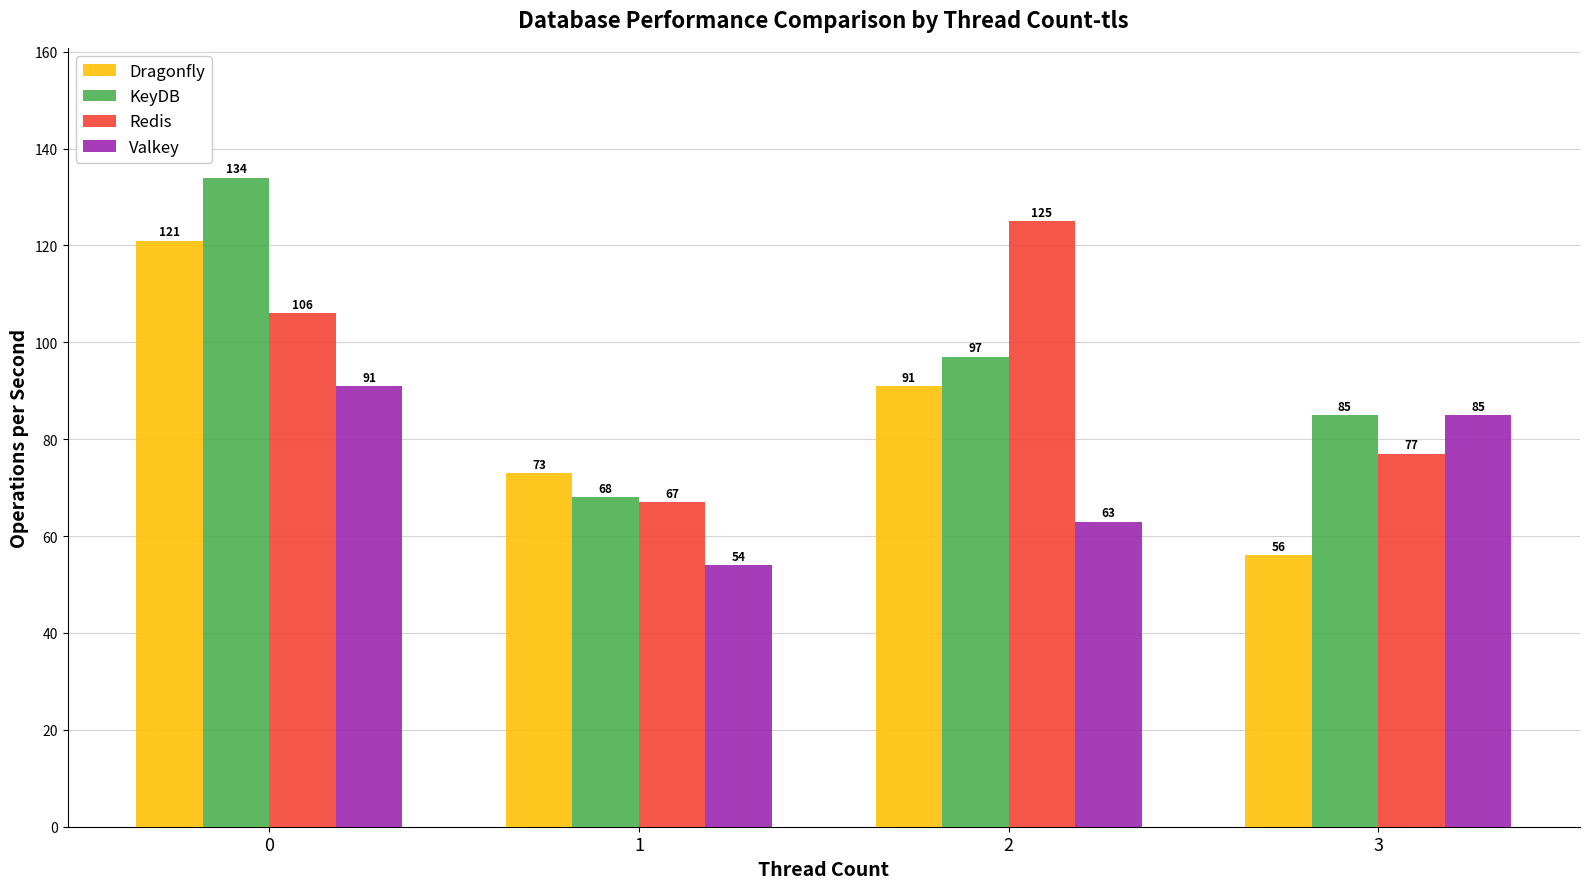

Rank the categories by Redis value from highest to lowest.

2, 0, 3, 1